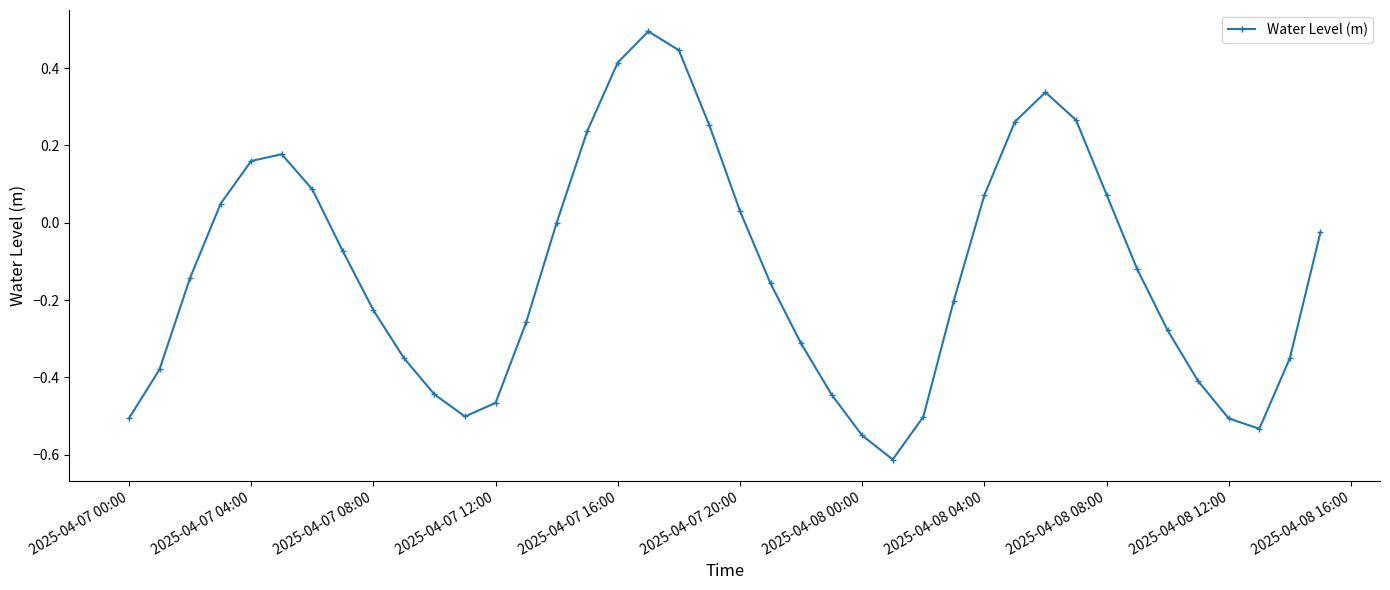

How many points are lower than both their immediate neighbors (excluding endpoints)?

3